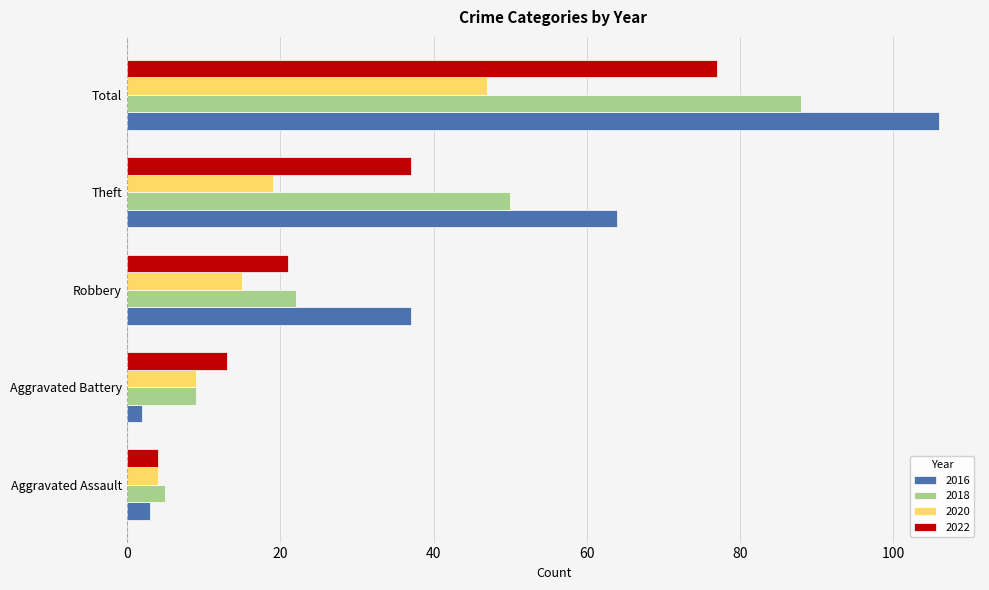

Which category has the highest value in the 2016 series?

Total